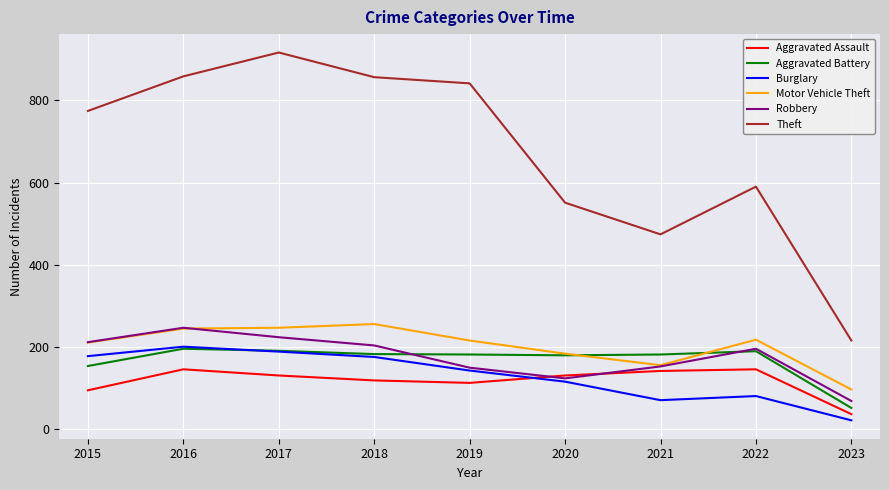

How many lines are shown in the chart?

6